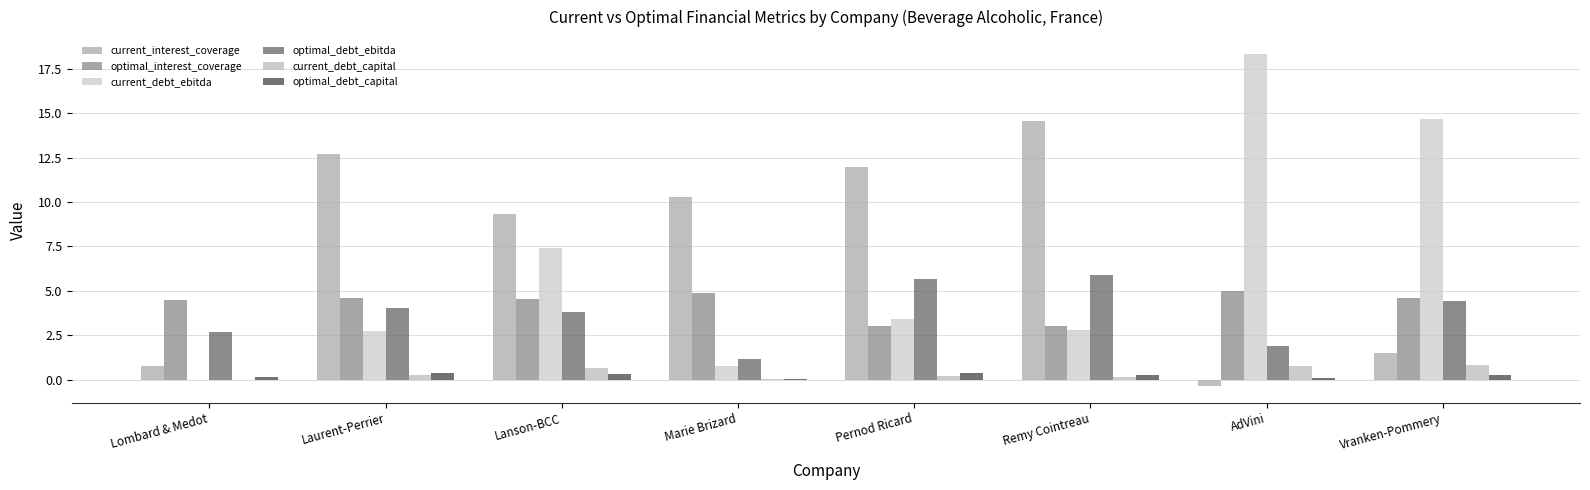

How many data points in current_interest_coverage are above 10?

4